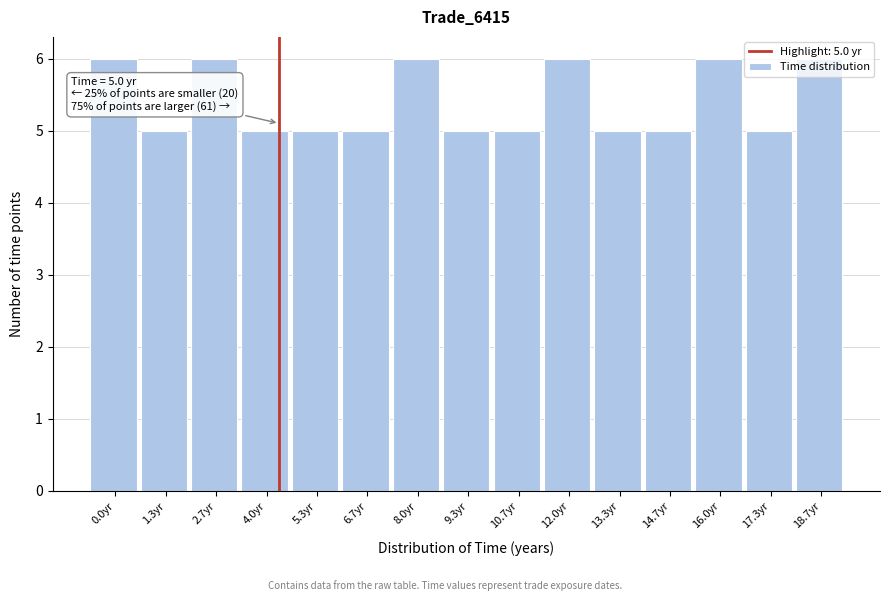

What is the change in value from 1.3yr to 16.0yr?

+1